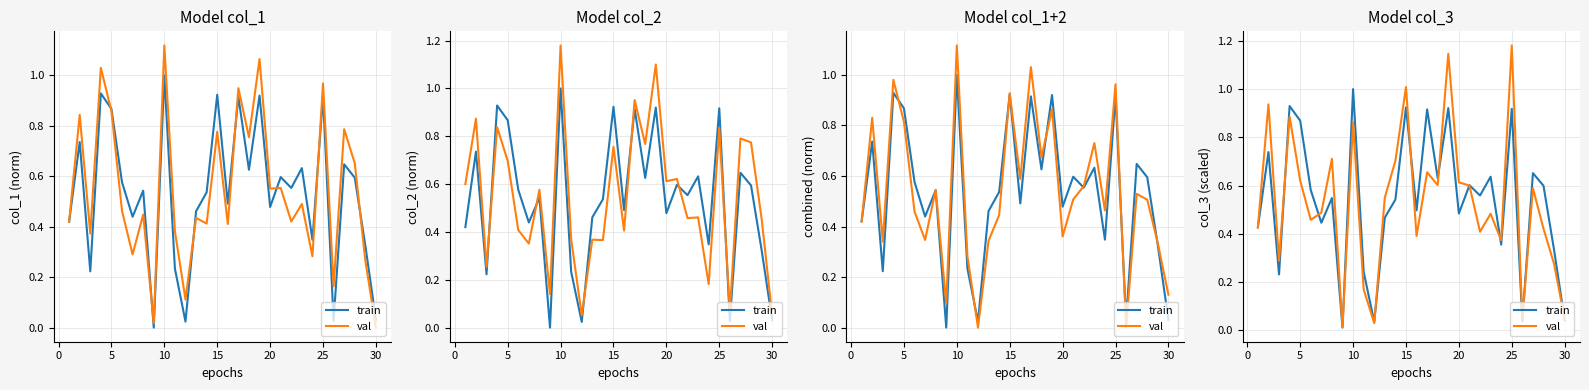

What is the difference between the second highest and minimum values in the train series?

0.9